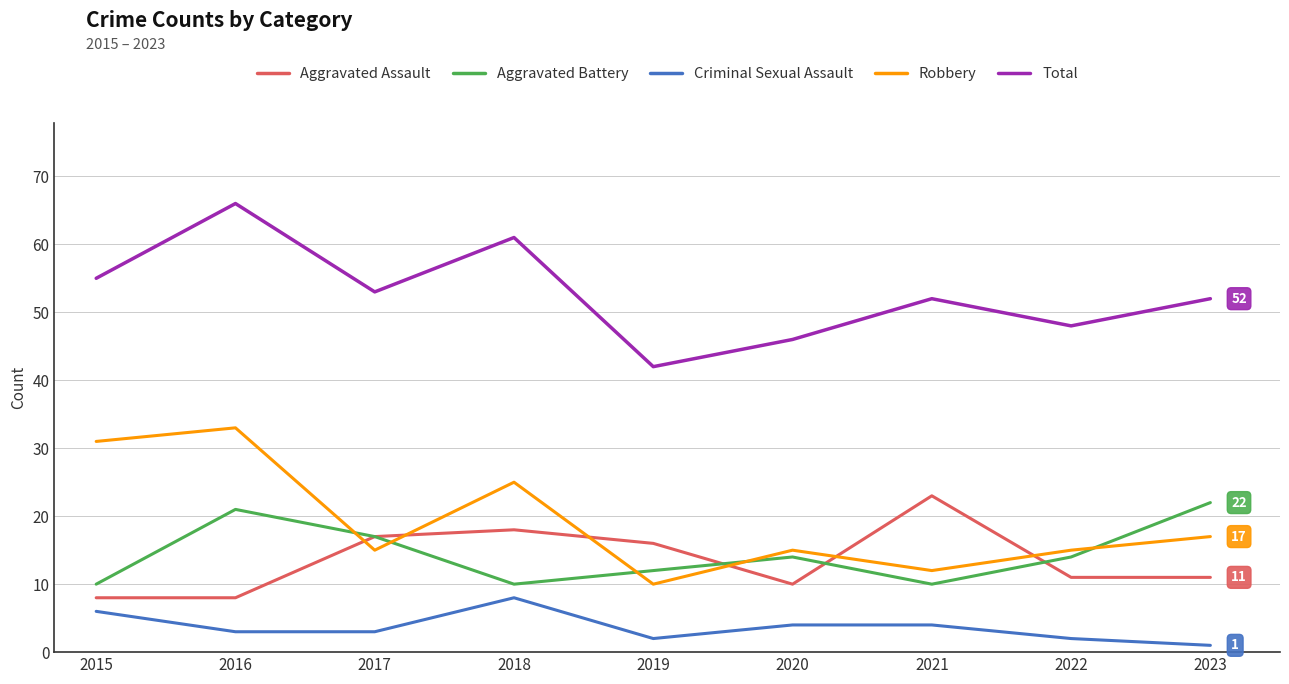

Rank the series by their maximum value, from lowest to highest.

Criminal Sexual Assault, Aggravated Battery, Aggravated Assault, Robbery, Total